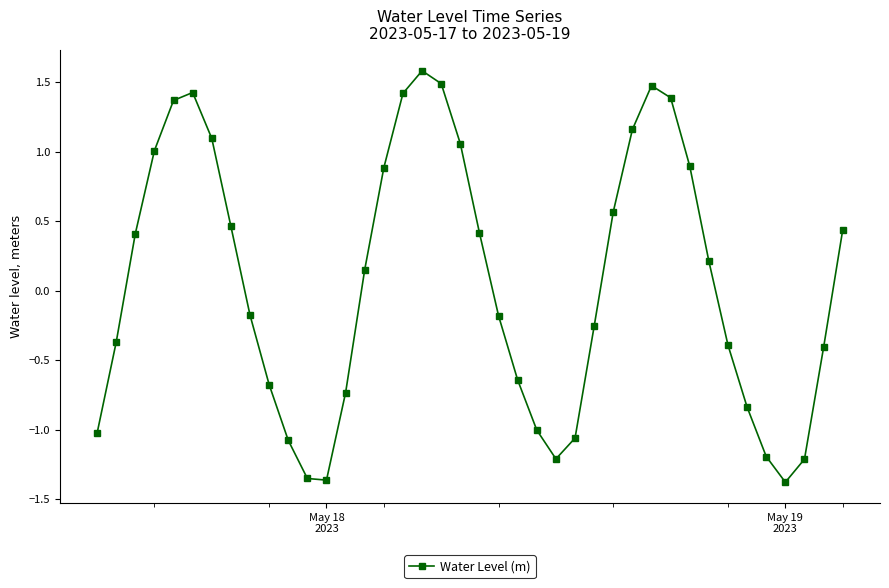

Count the number of values greater than 0.

20